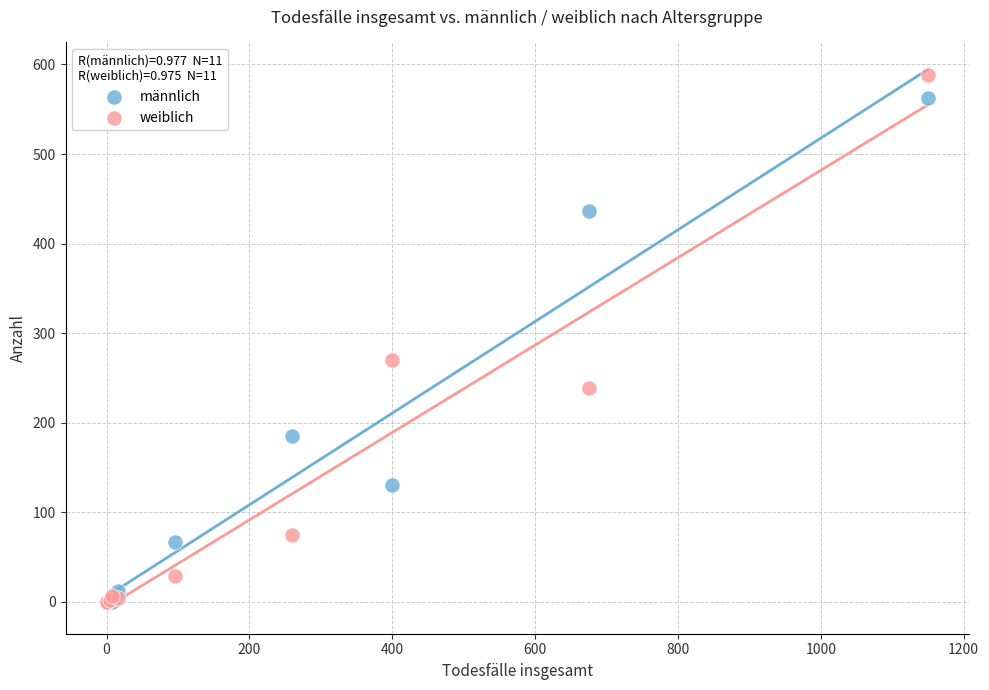

What are all the series names shown in the legend?

männlich, weiblich